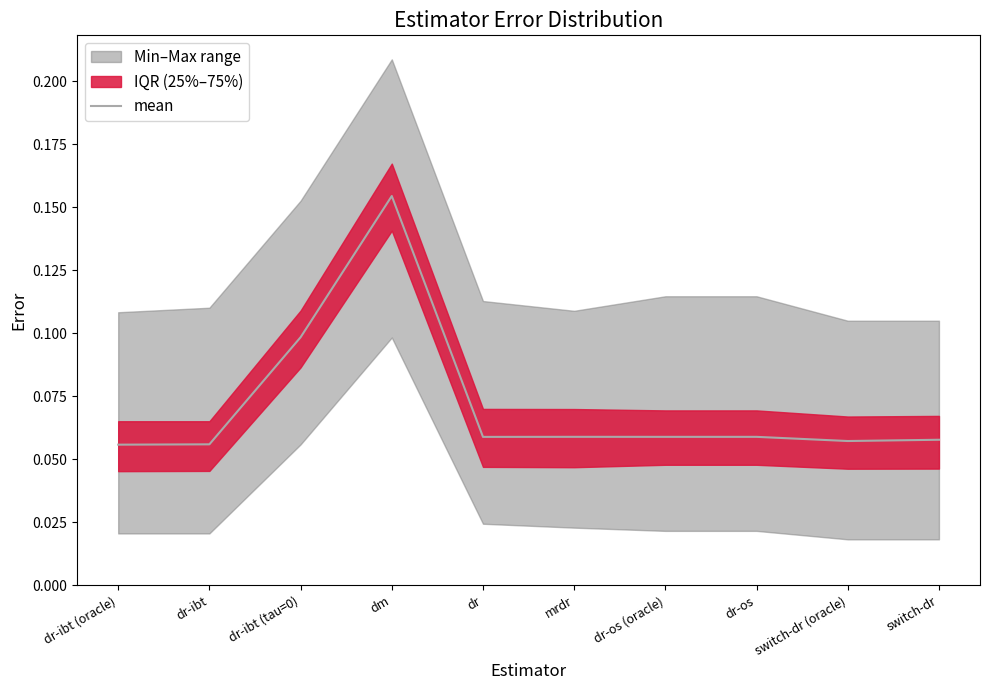

Which label corresponds to the largest value in the chart?

dm